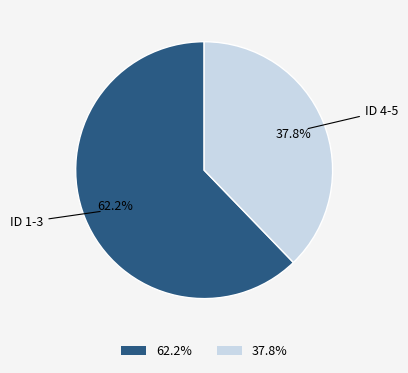

How many segments does this pie chart have?

2